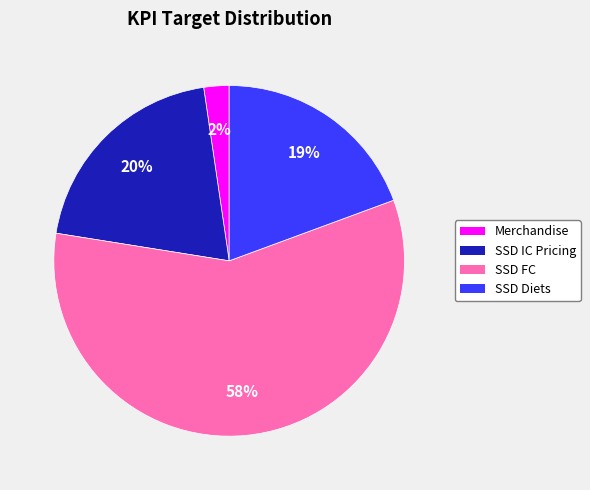

Is there a majority slice in this chart?

Yes